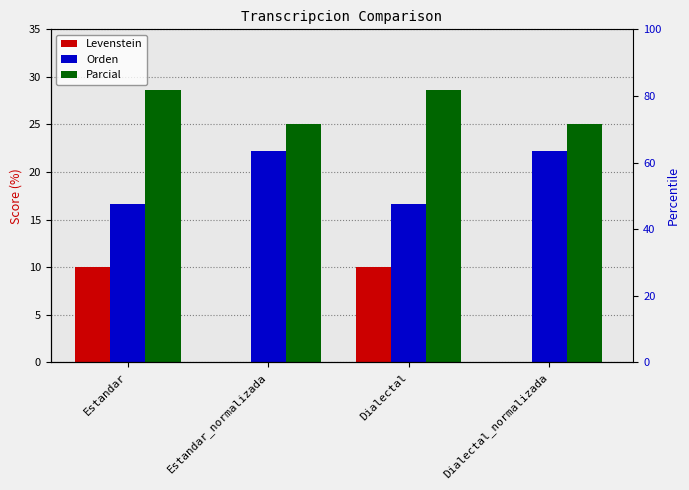

What is the sum of the Parcial values at Dialectal and Estandar_normalizada?

53.6